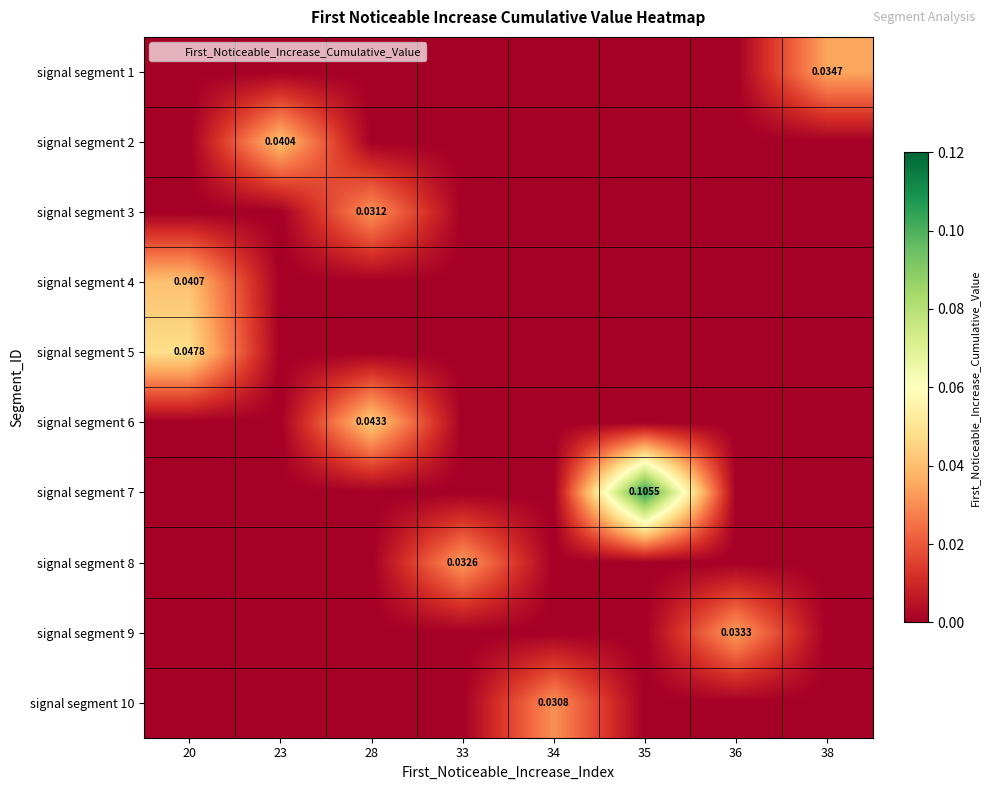

Is it true that signal segment 8 equals -0.0 at 28?

False